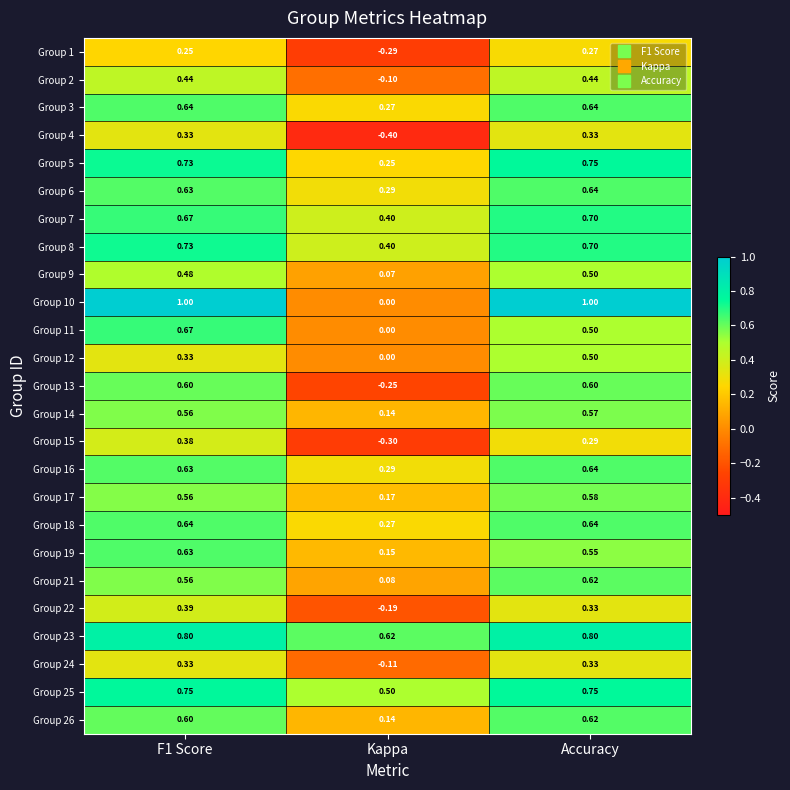

What is the maximum value shown in the chart?

1.0